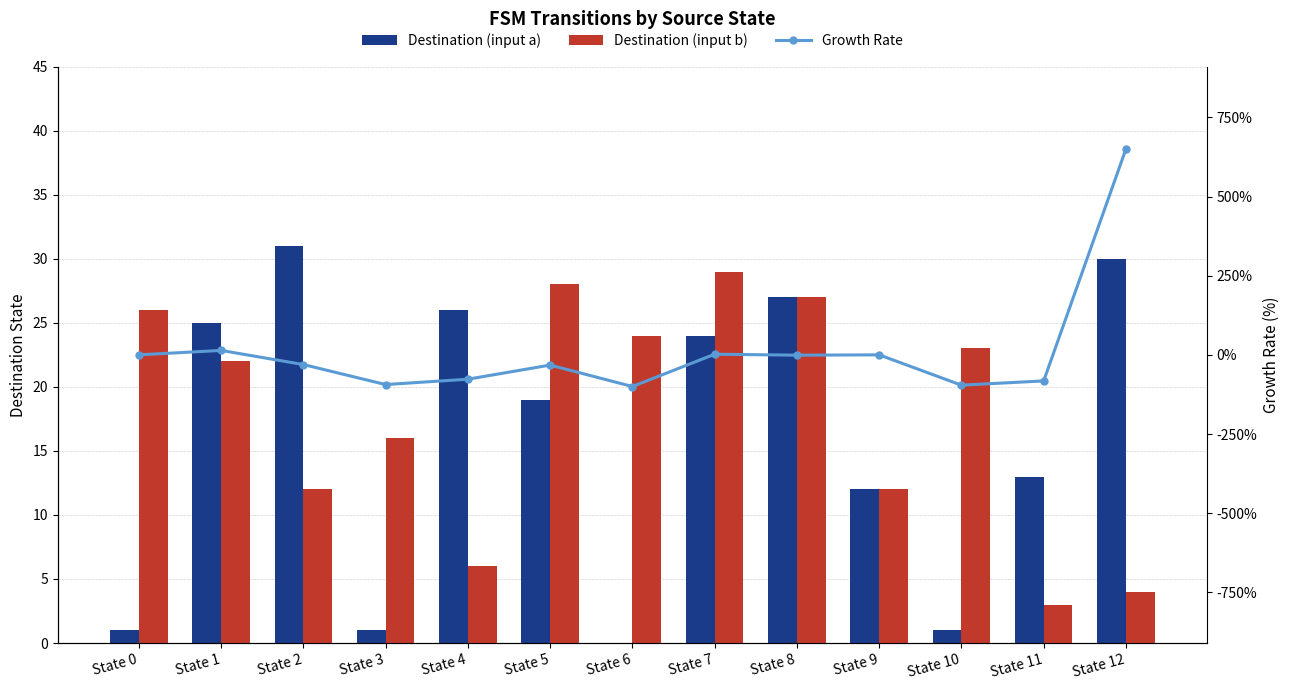

What is the sum of the Destination (input b) values at State 9 and State 4?

18.0